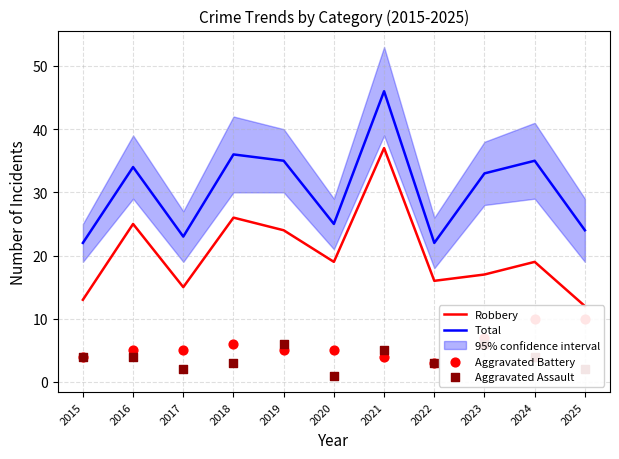

What are all the series names shown in the legend?

Robbery, Total, Aggravated Battery, Aggravated Assault